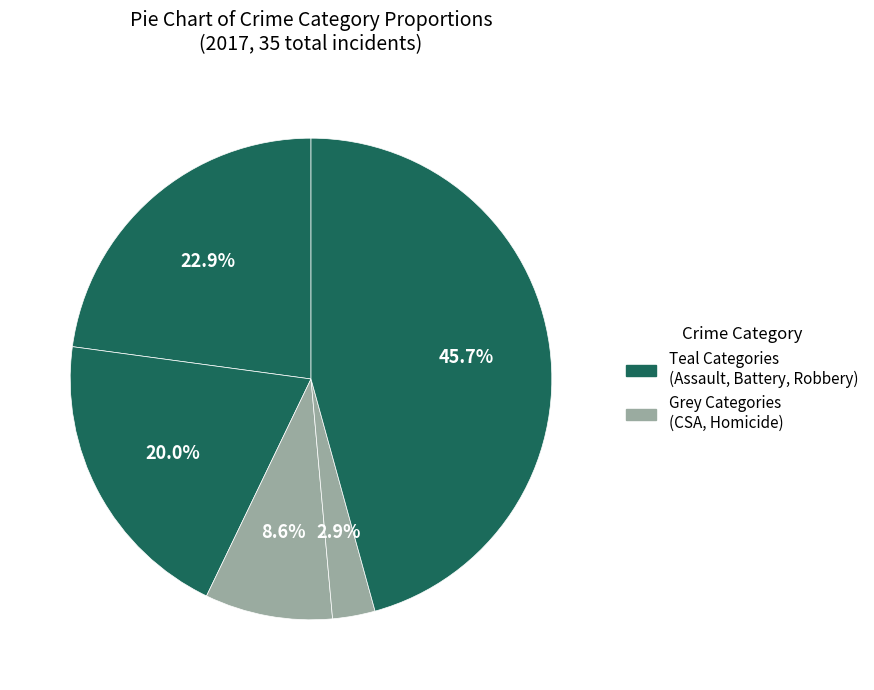

How many segments does this pie chart have?

5